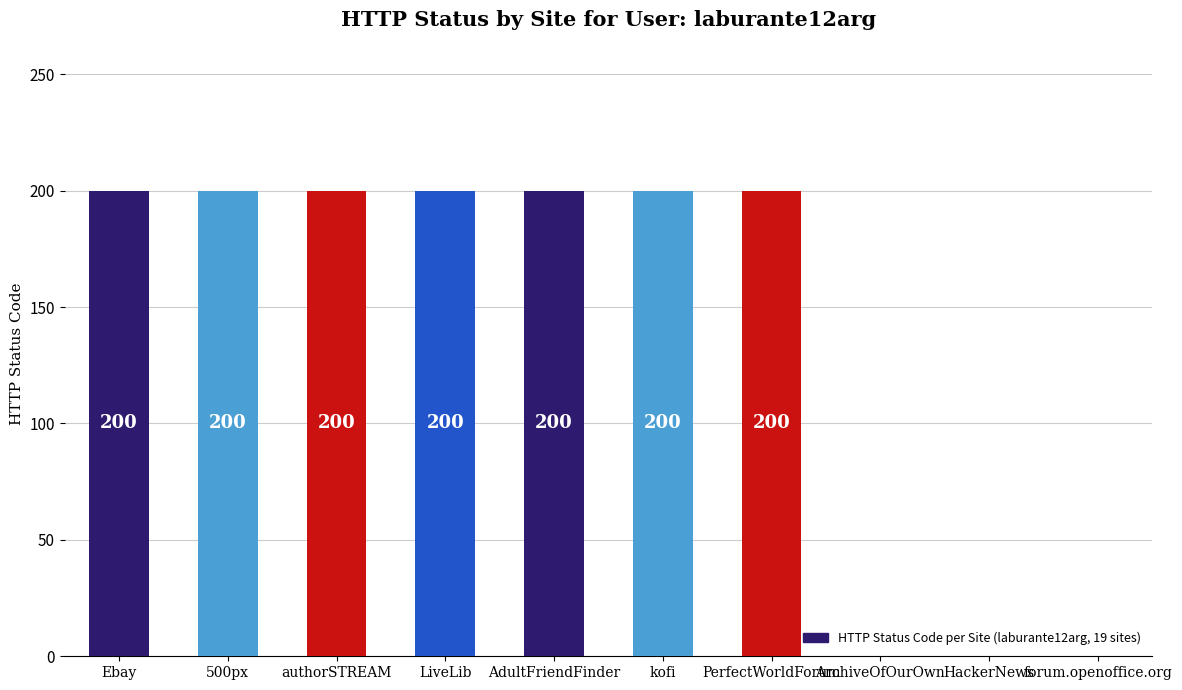

Reading right to left, transcribe all the data shown in this chart.

forum.openoffice.org=0	HackerNews=0	ArchiveOfOurOwn=0	PerfectWorldForum=200	kofi=200	AdultFriendFinder=200	LiveLib=200	authorSTREAM=200	500px=200	Ebay=200